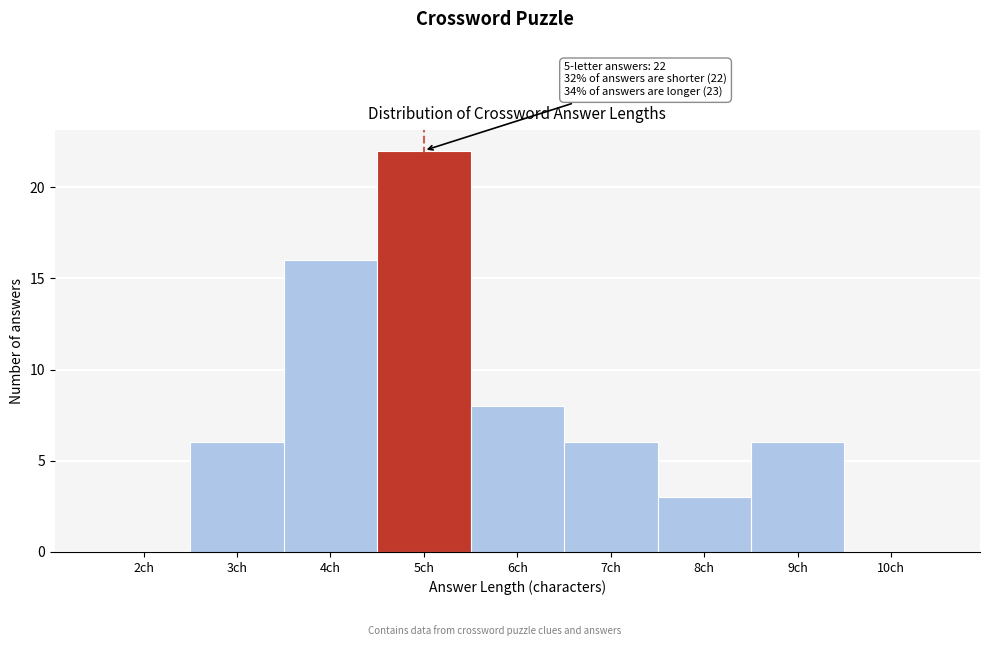

Reading left to right, list all the values displayed in this chart.

2ch=0	3ch=6	4ch=16	5ch=22	6ch=8	7ch=6	8ch=3	9ch=6	10ch=0